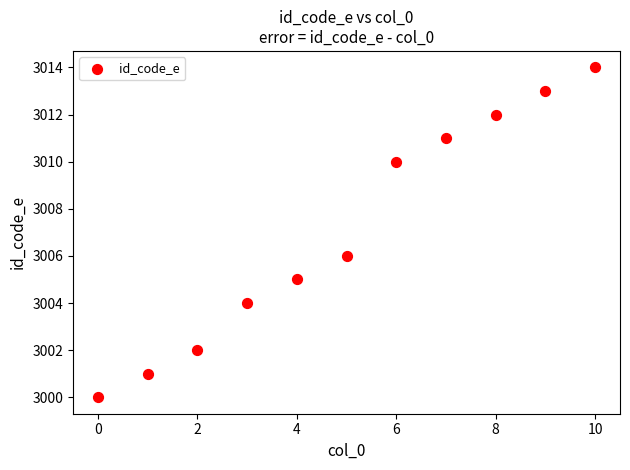

What Y value in the scatter plot is closest to 3007?

3006